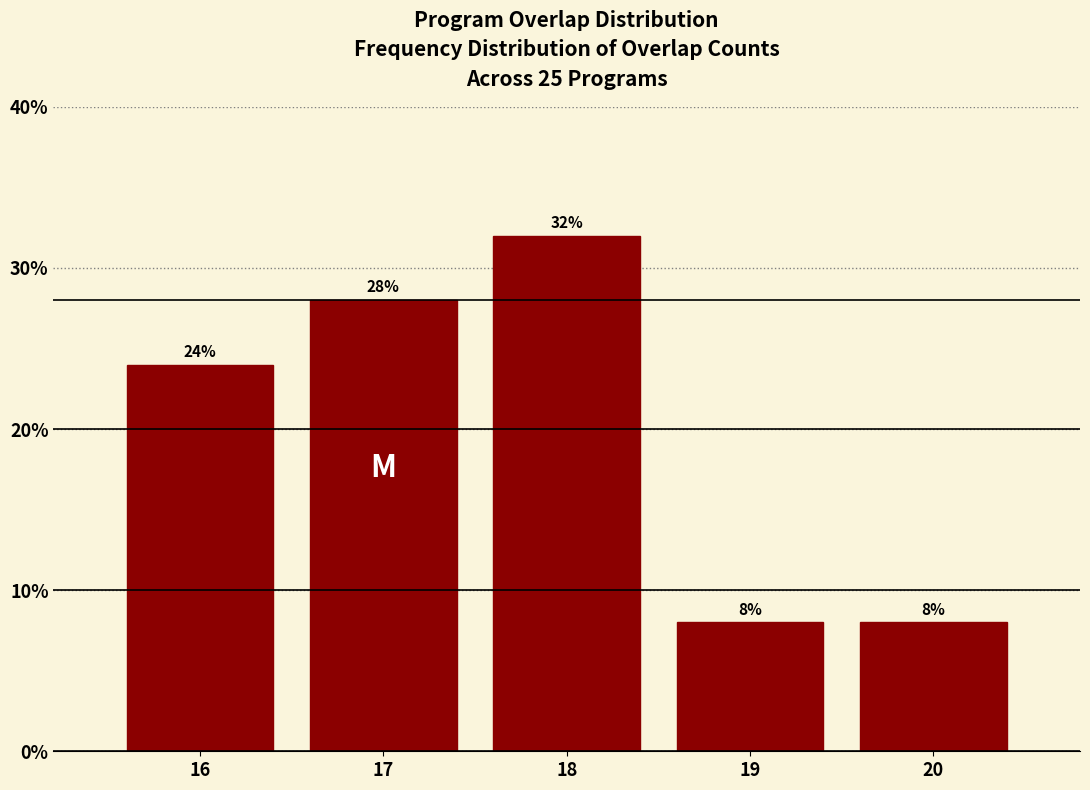

Reading left to right, extract all data points from this chart.

24.0	28.0	32.0	8.0	8.0